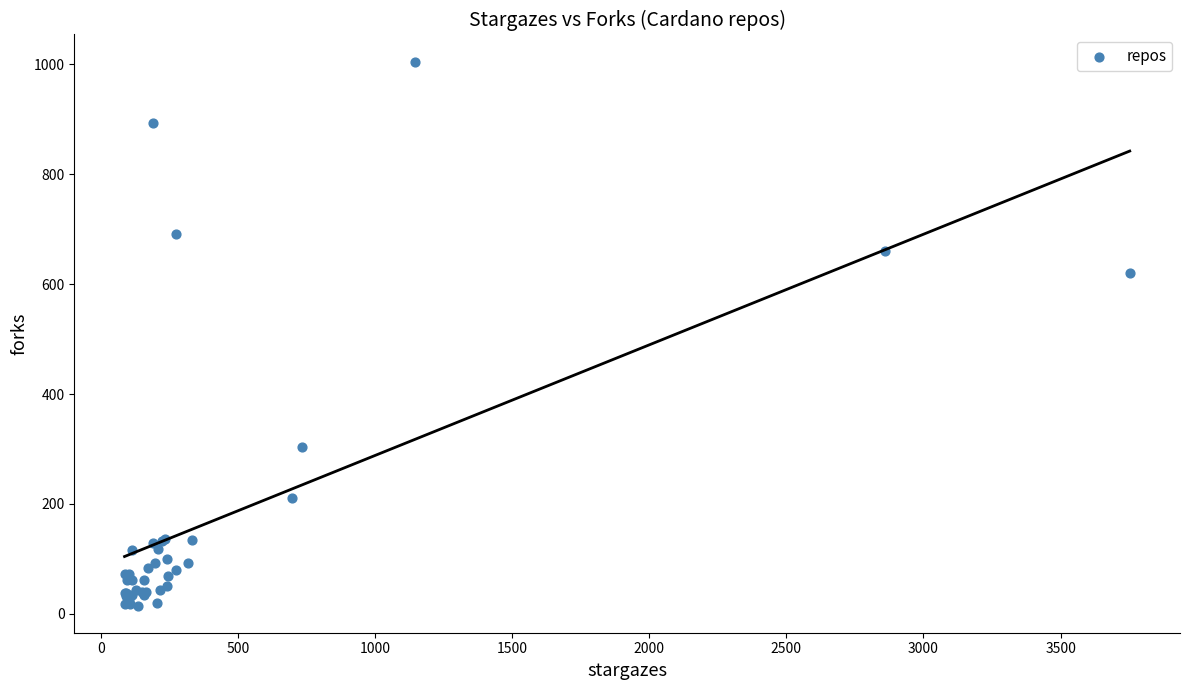

What Y value in the scatter plot is closest to 510?

621